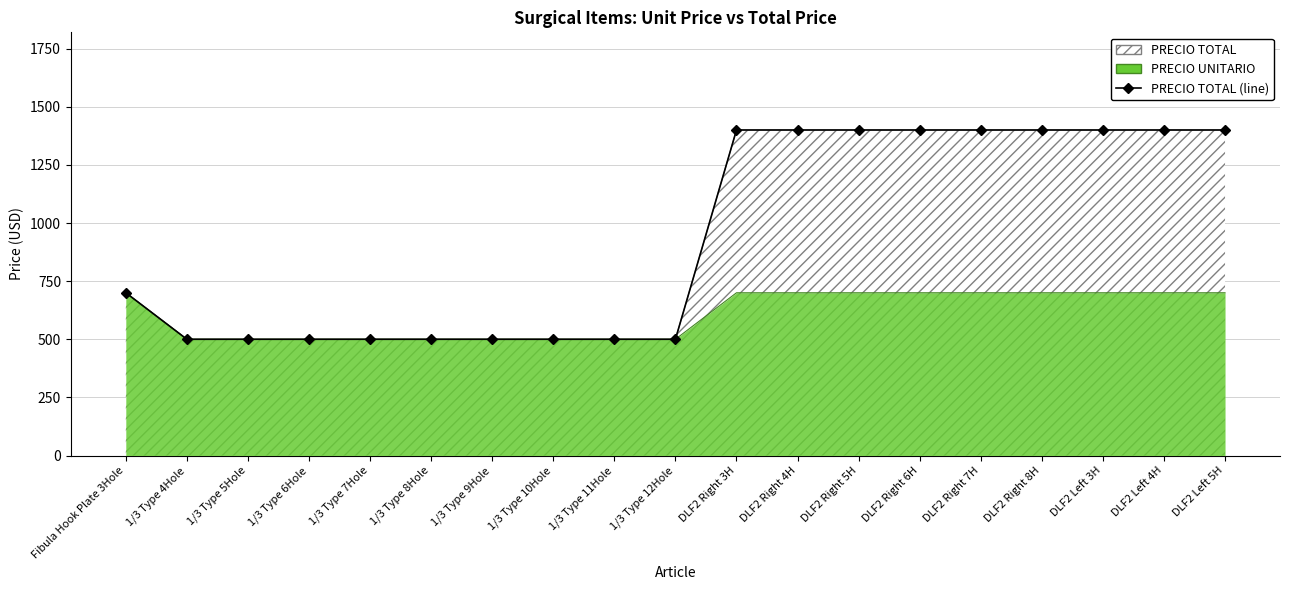

At which label is PRECIO UNITARIO closest to 600?

Fibula Hook Plate 3Hole